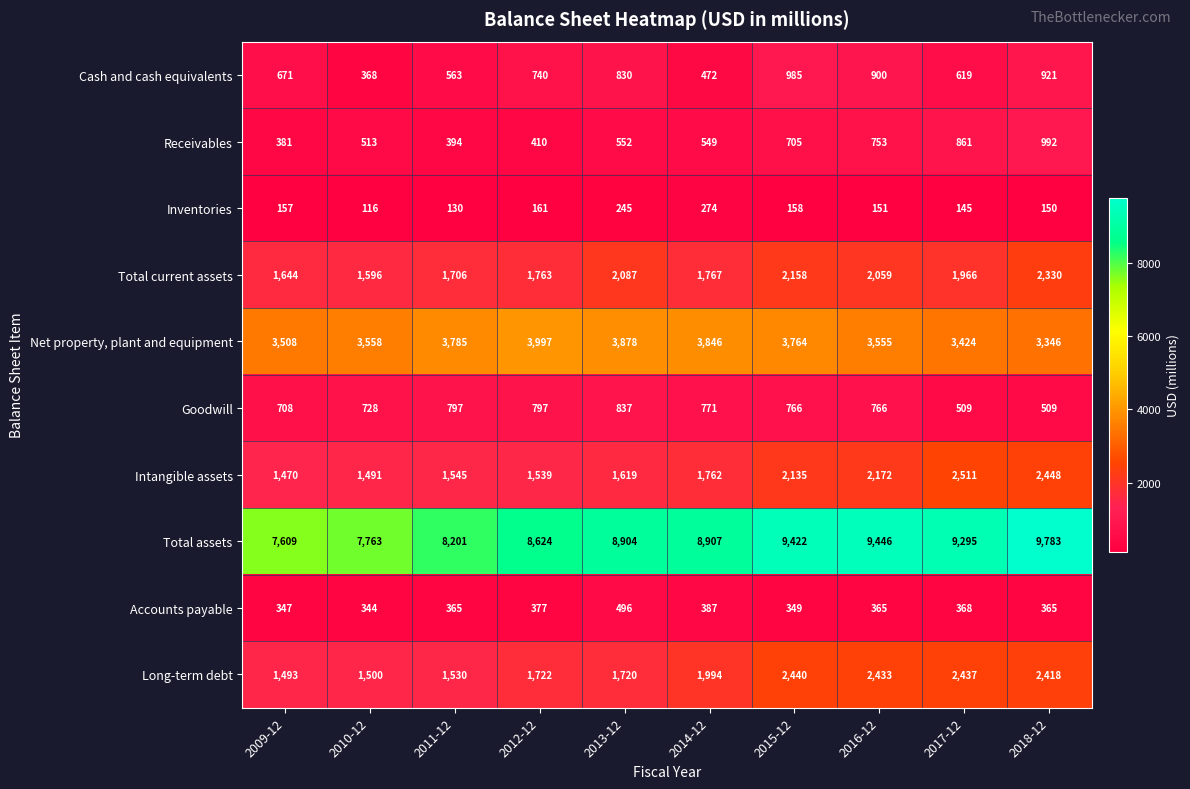

What is the maximum value shown in the chart?

9783